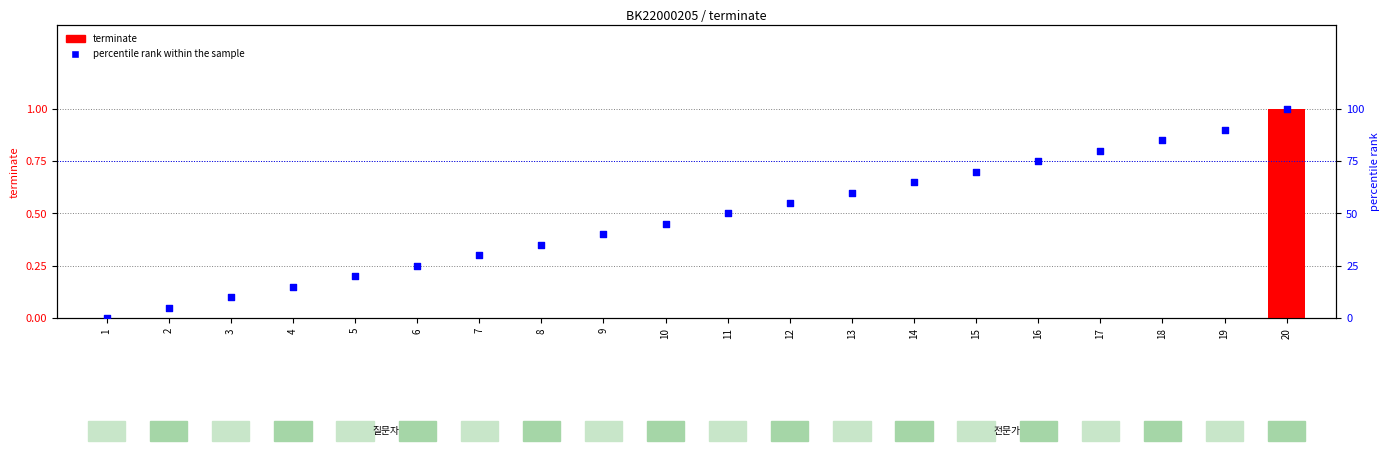

What are all the series names shown in the legend?

terminate, percentile rank within the sample